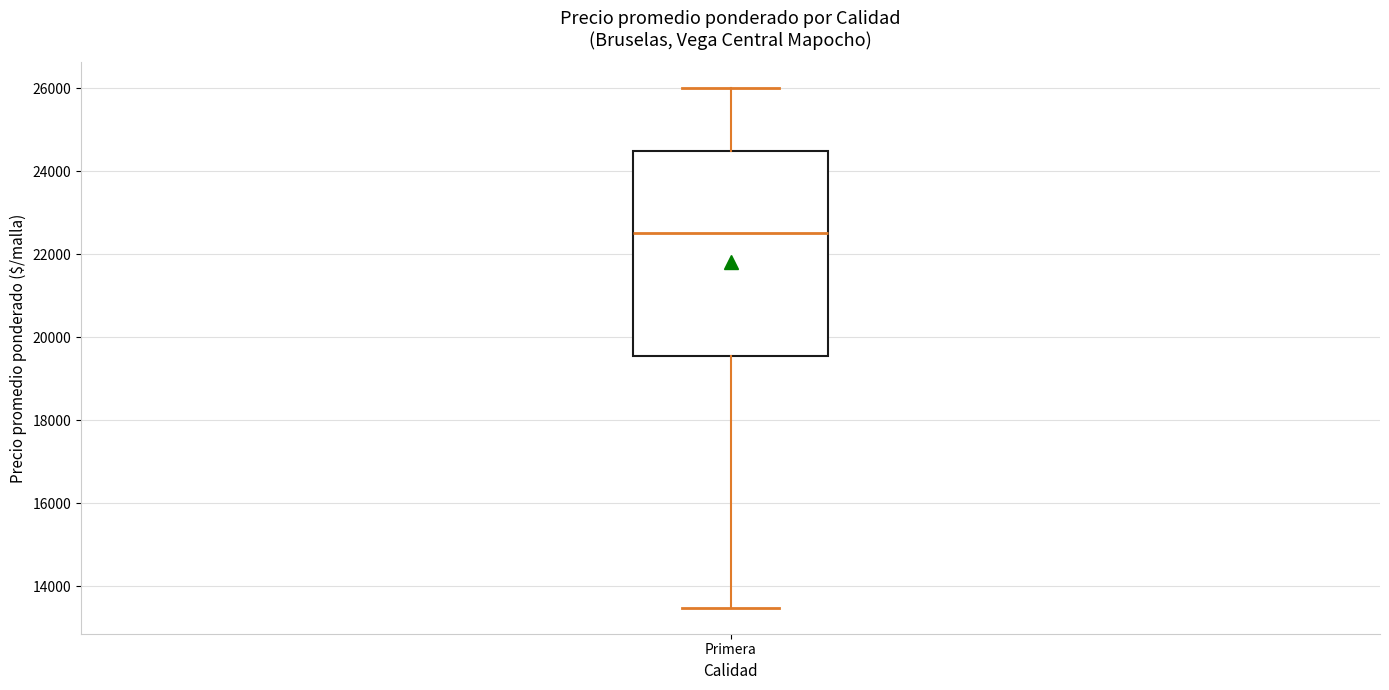

Transcribe this box plot: give where the median line is, the range the box spans, and where the two whiskers end, as read against the y-axis. The values are not printed on the chart, so give them approximately, as read against the axis.

median 22600, box 19600 to 24600, whiskers 13400 to 26000